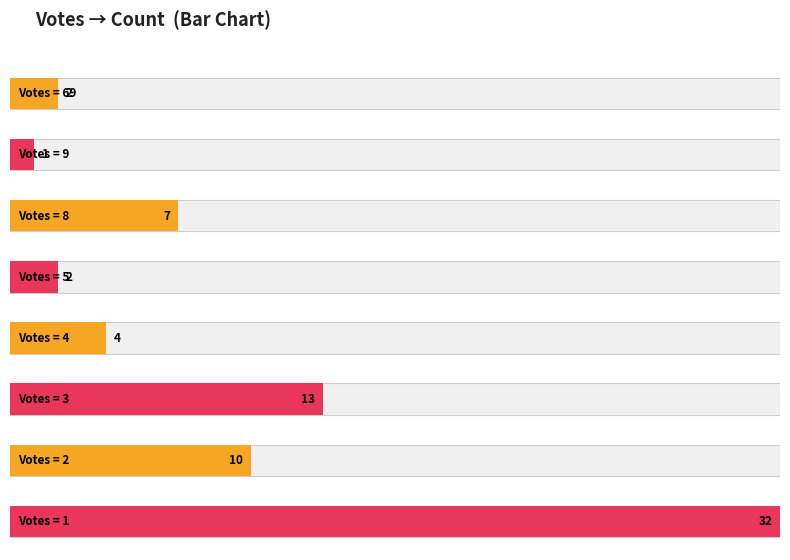

Is it true that the value at 2 is 2?

False